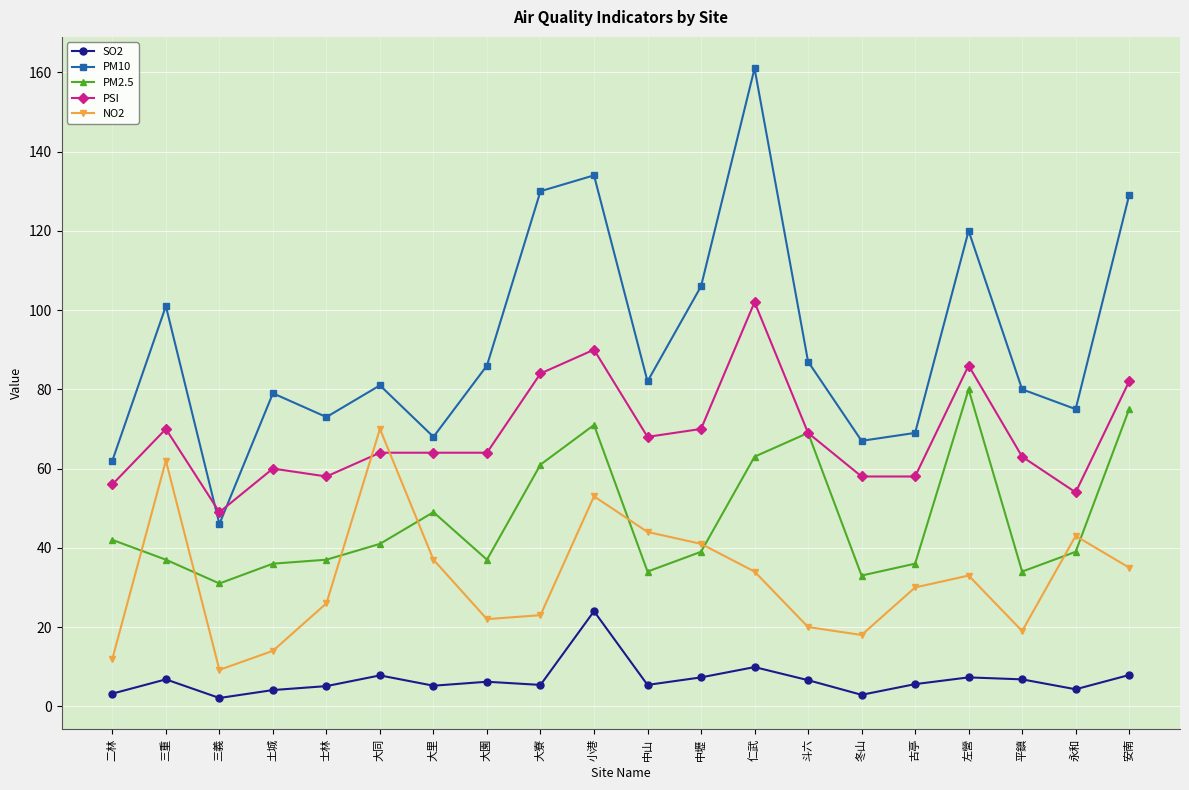

The value of PM10 at 三義 is 46.0. True or false?

True